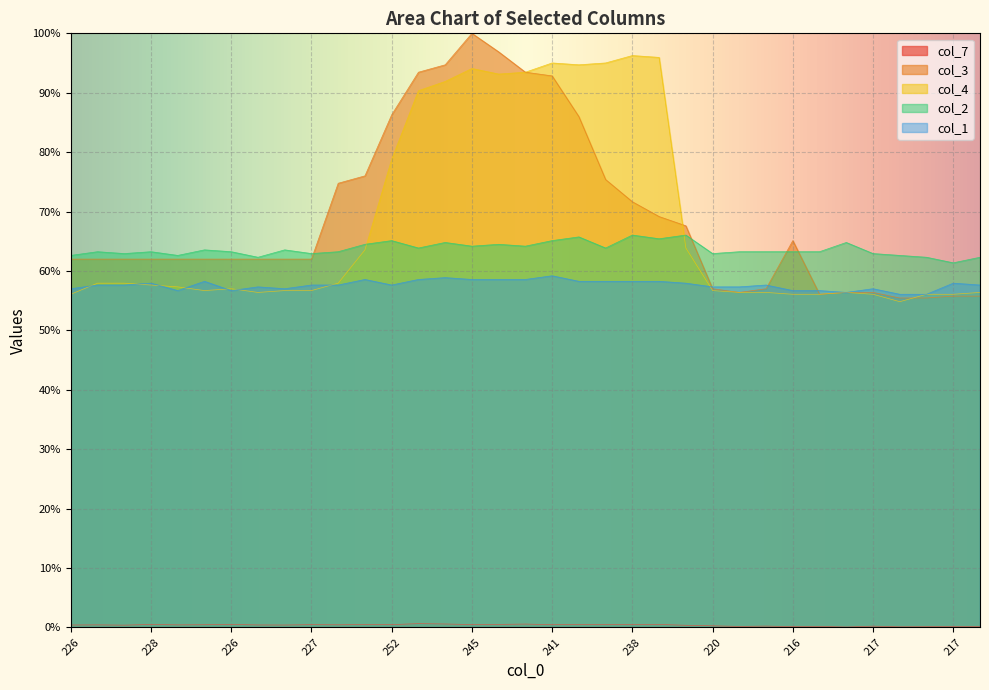

What is the sum of all col_1 values?

2017.8